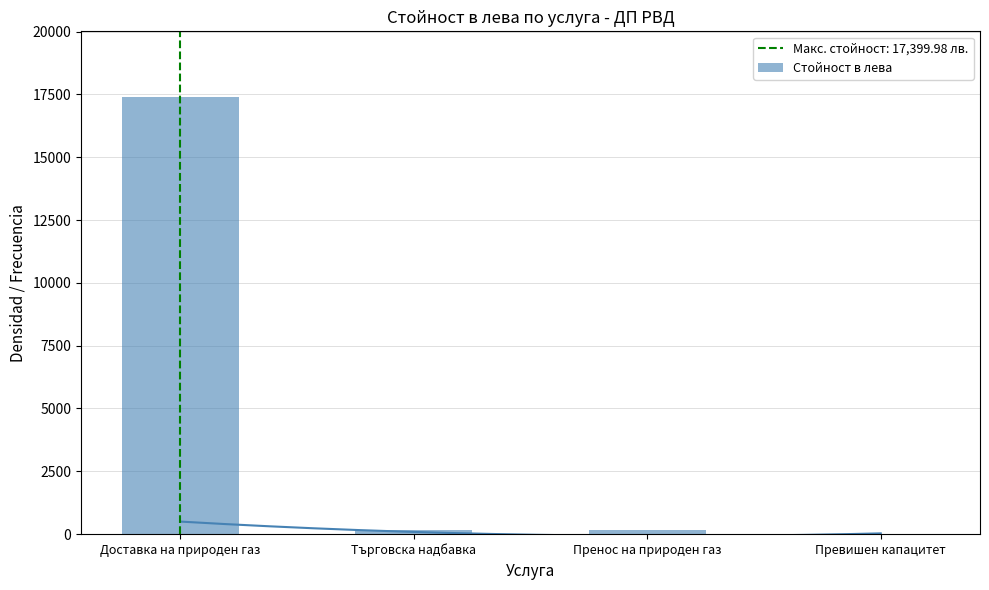

List the labels in order of value, smallest first.

Превишен капацитет, Търговска надбавка, Пренос на природен газ, Доставка на природен газ